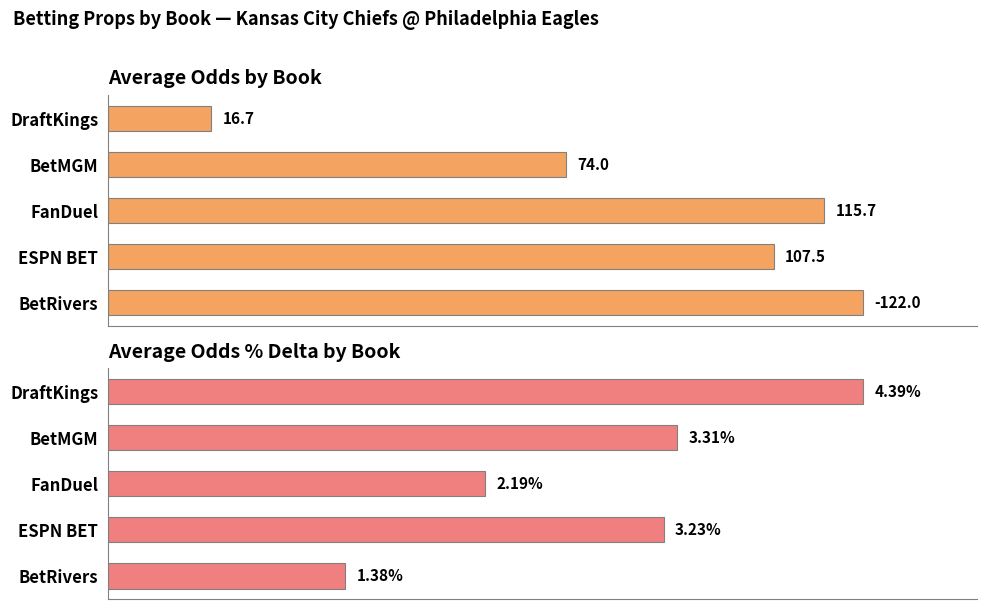

Which series has the largest range (max minus min)?

Avg Odds (normalized)